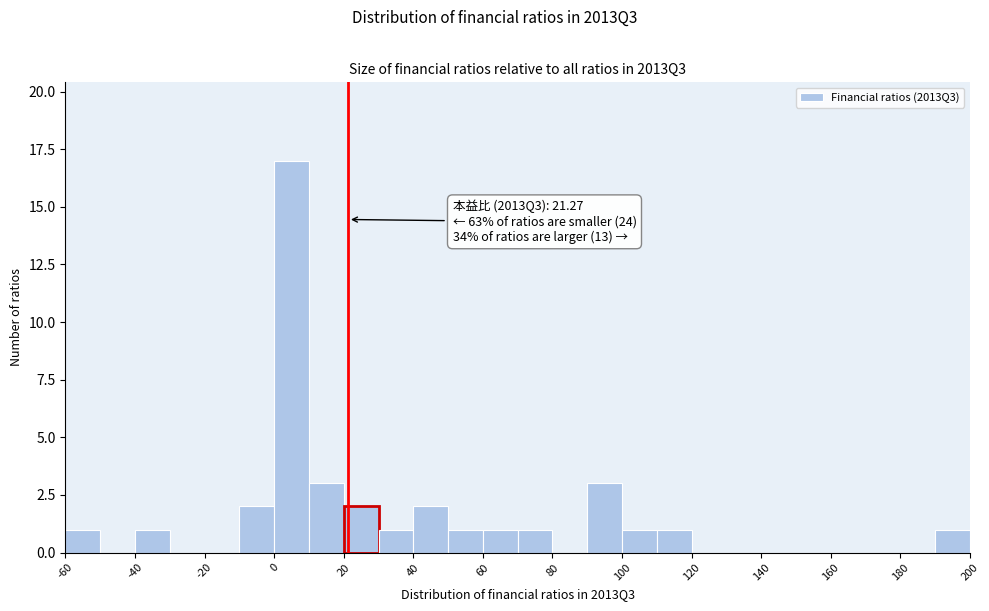

Which range on the x-axis has the tallest bar?

0 to 10